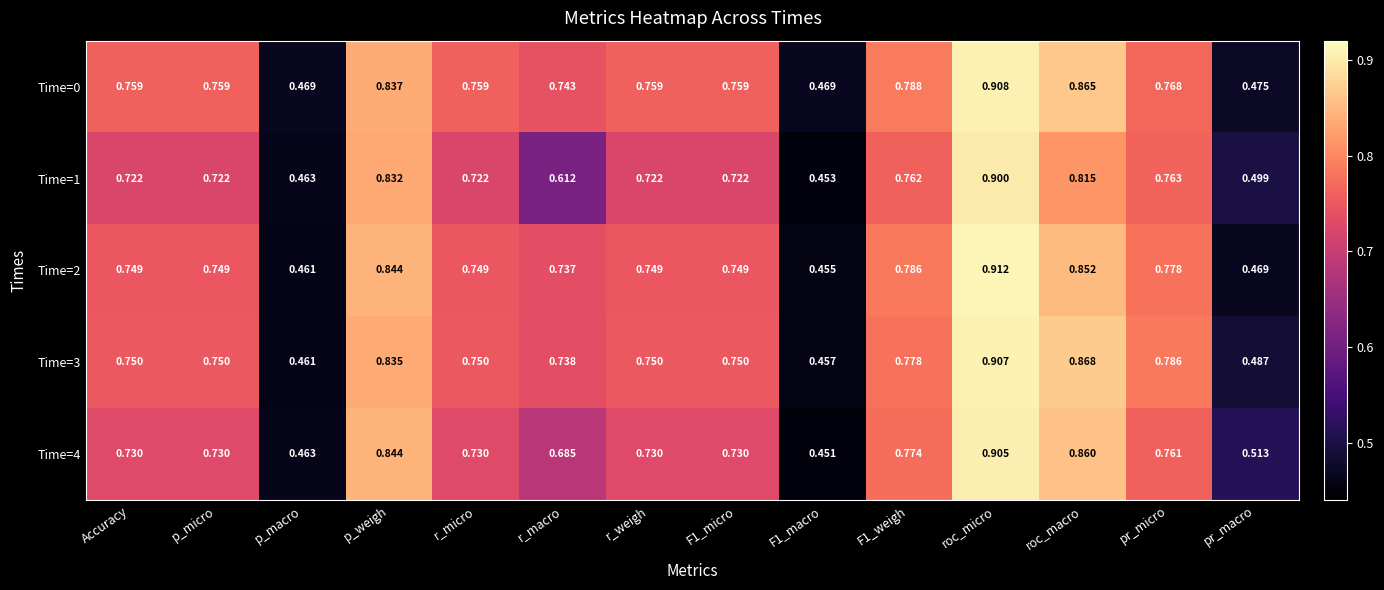

At which category does the chart reach its peak across all series?

roc_micro